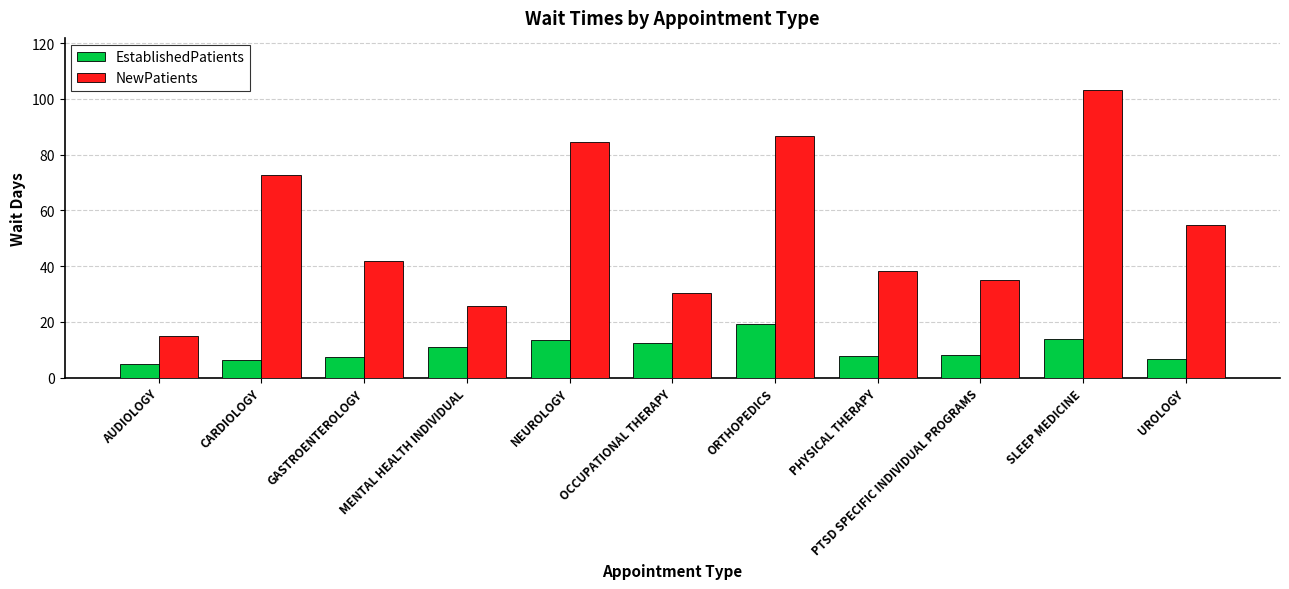

What is the label of the 9th bar from the right?

GASTROENTEROLOGY